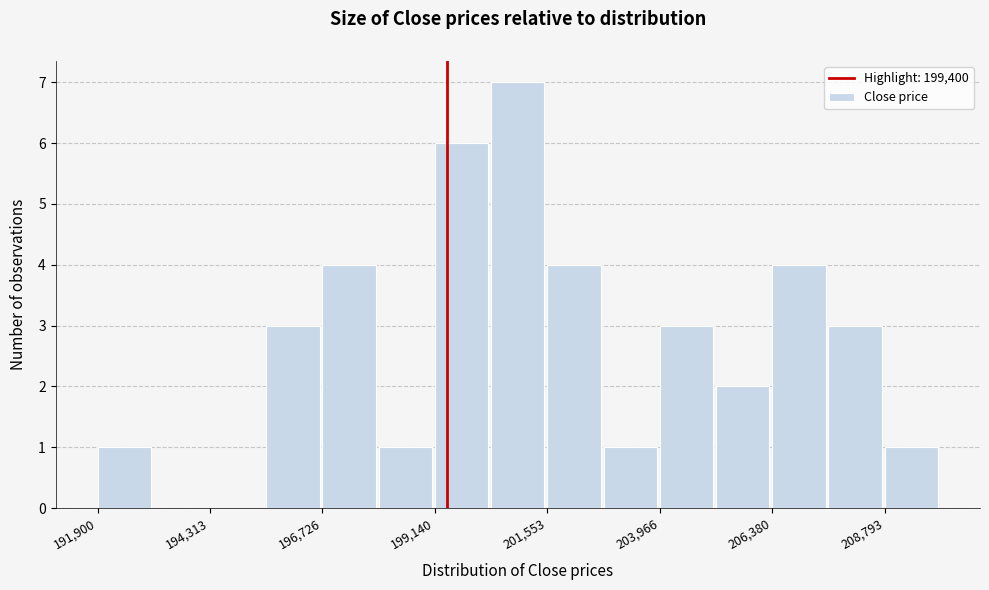

Around what value on the x-axis is the tallest bar? Give the approximate position of its centre, as read against the axis.

201000